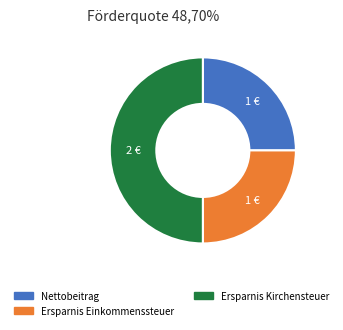

How many segments does this pie chart have?

3